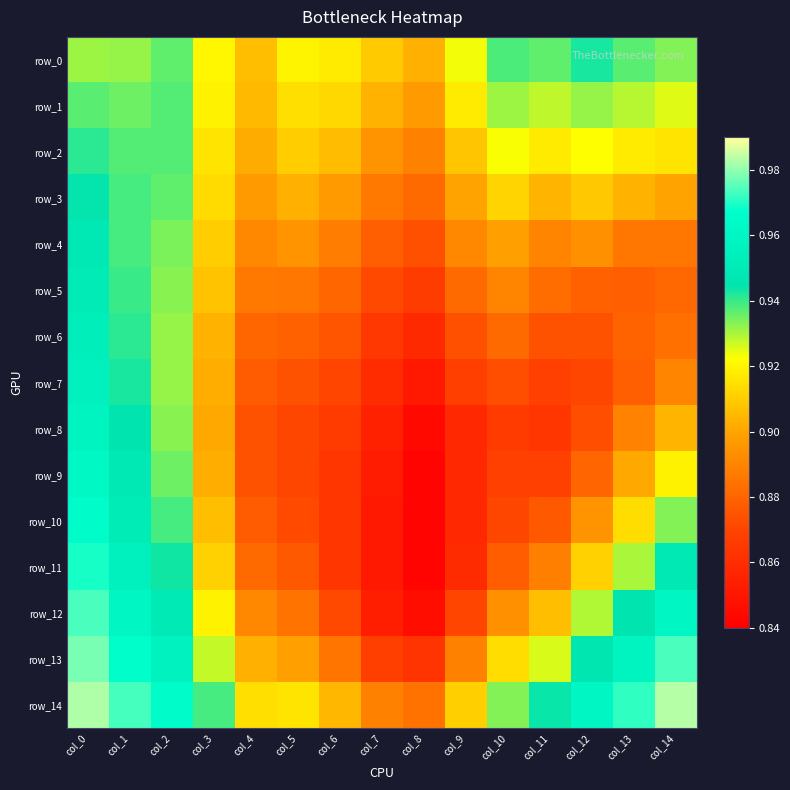

At which category is the sum across all series the highest?

col_0